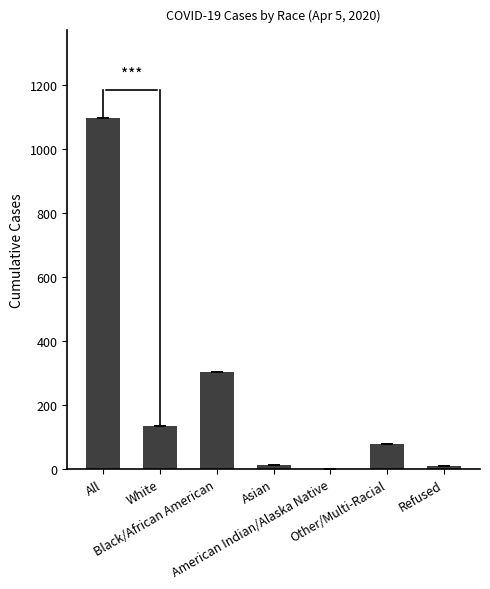

What is the maximum value shown in the chart?

1097